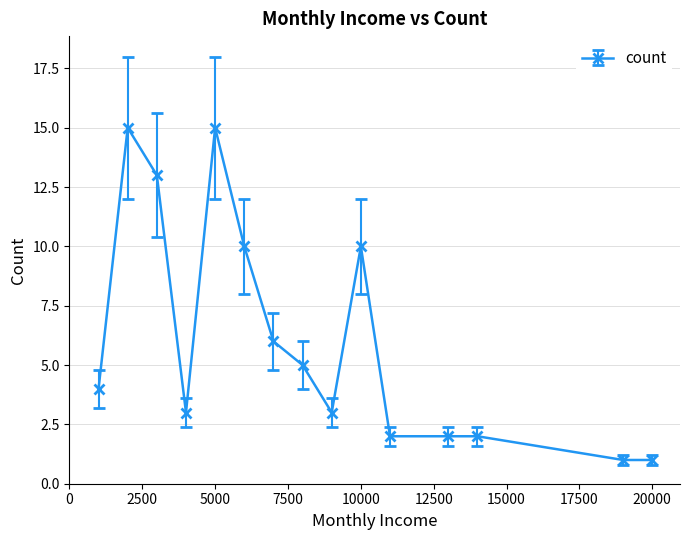

What is the average value?

6